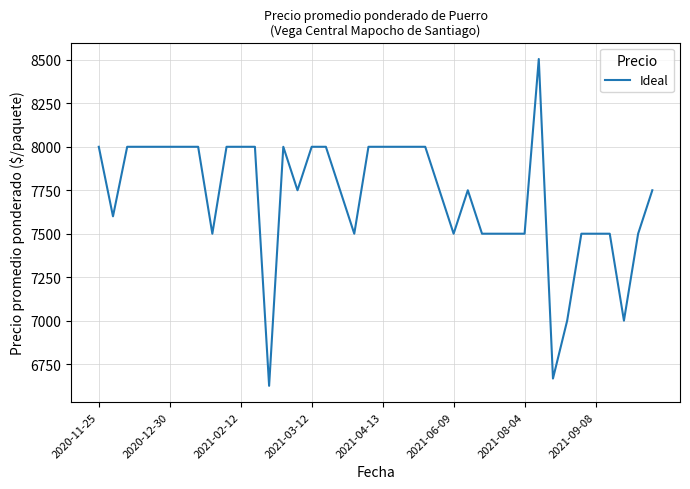

What is the maximum value shown in the chart?

8505